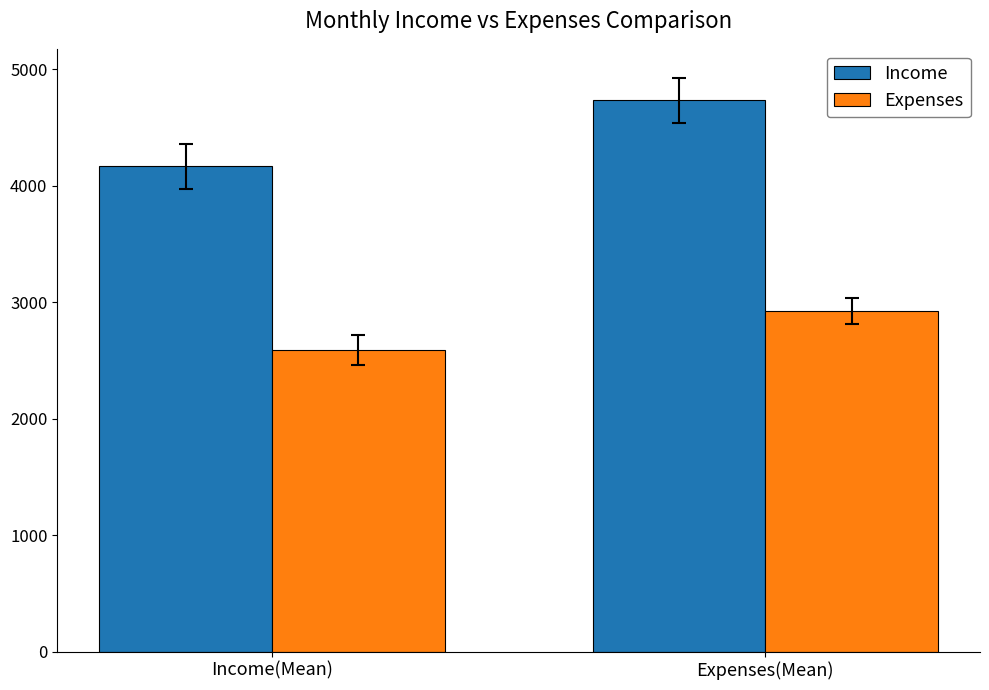

The value of Expenses at Income(Mean) is 2591.7. True or false?

True